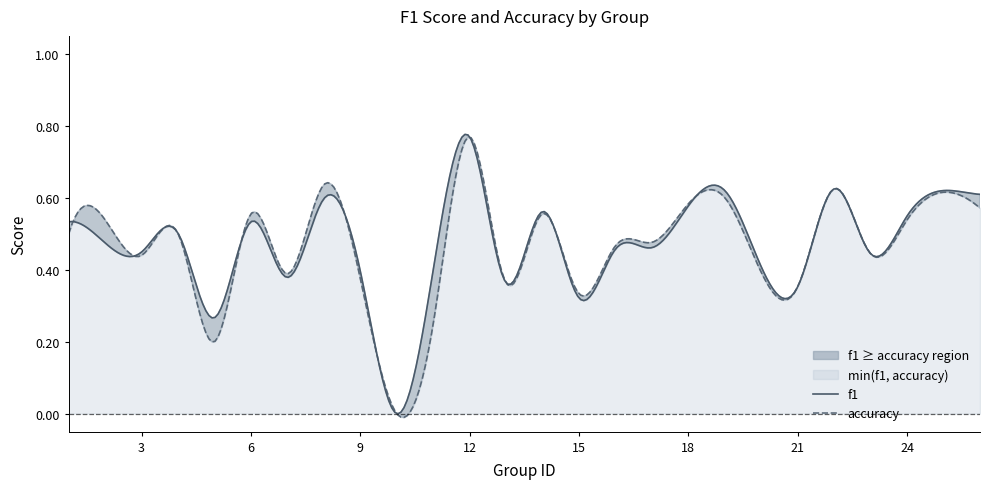

In f1, how many points are higher than both neighbors (excluding endpoints)?

10